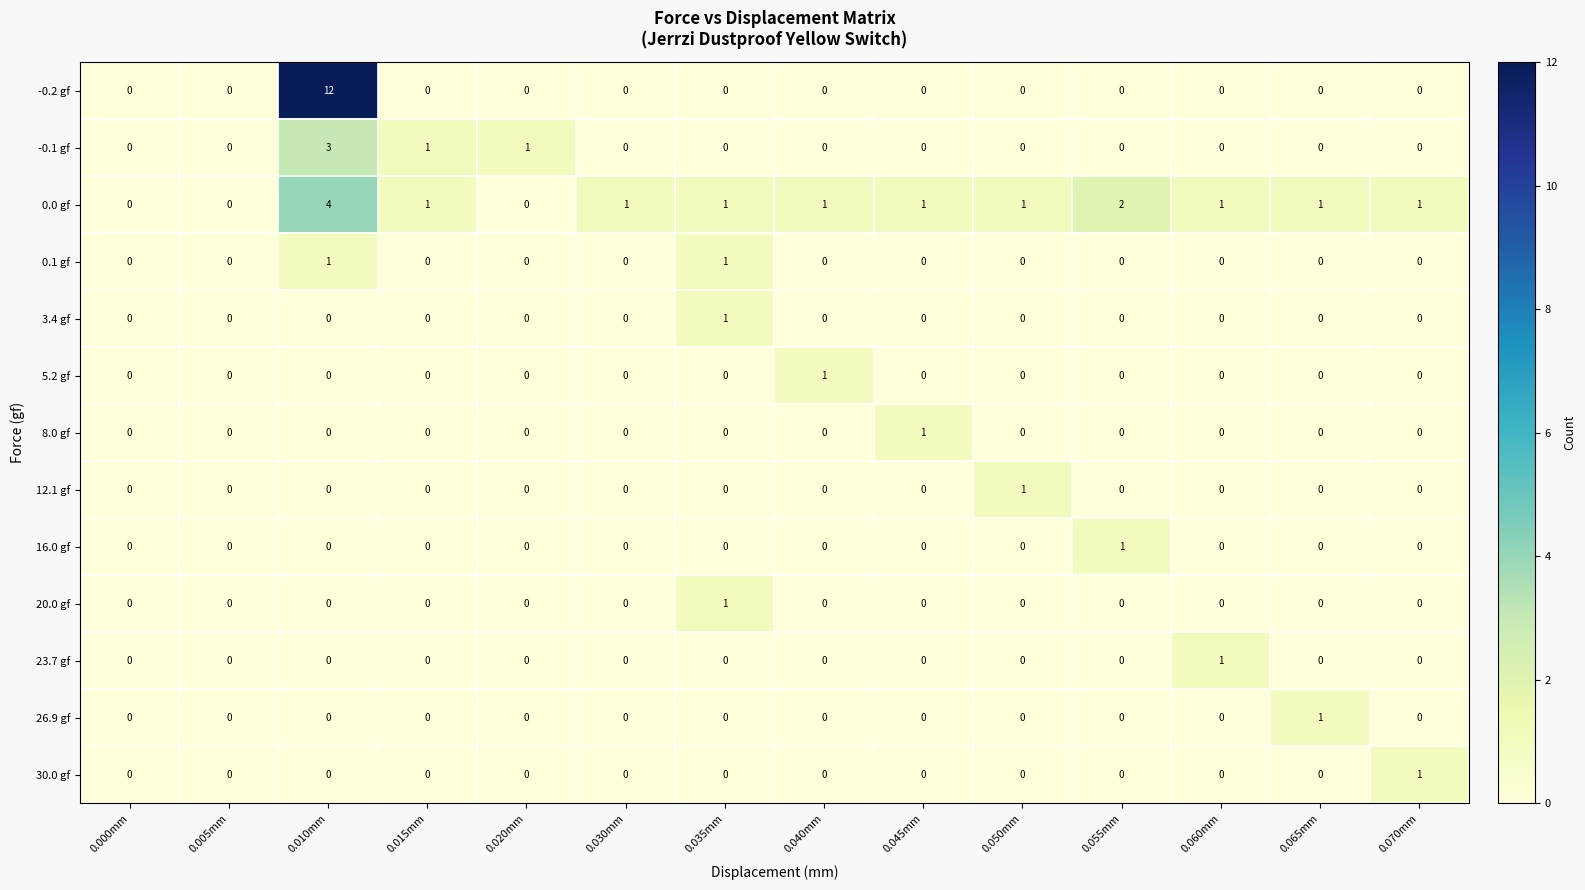

Between 0.030mm and 0.045mm, which series saw the biggest shift?

8.0 gf